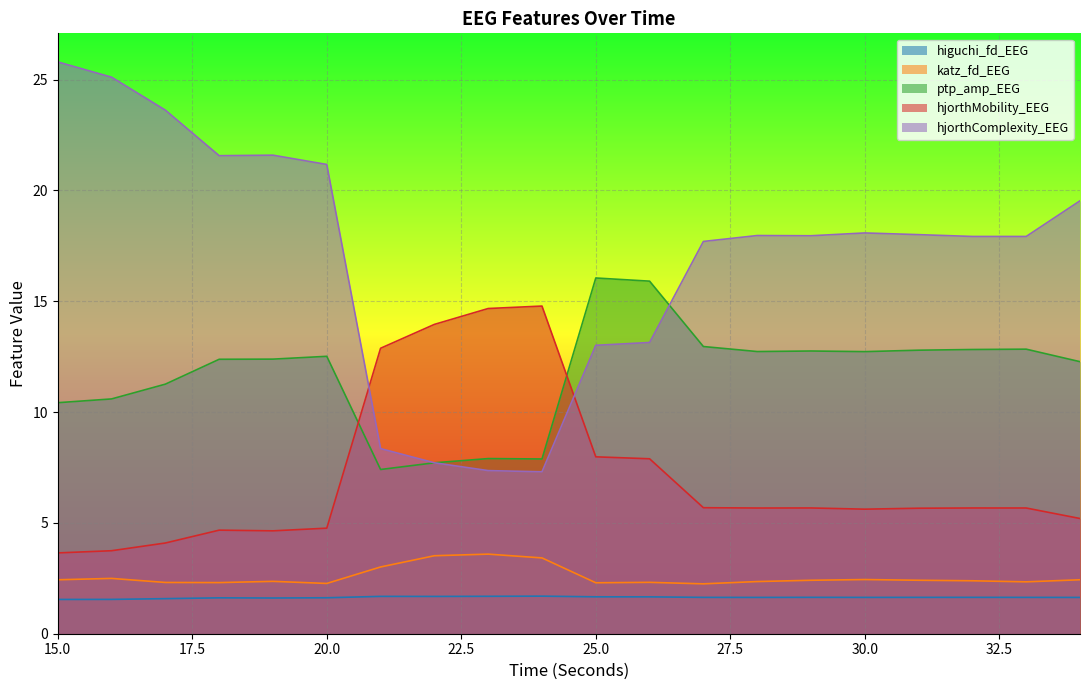

At which label does hjorthComplexity_EEG first exceed 17?

15.0